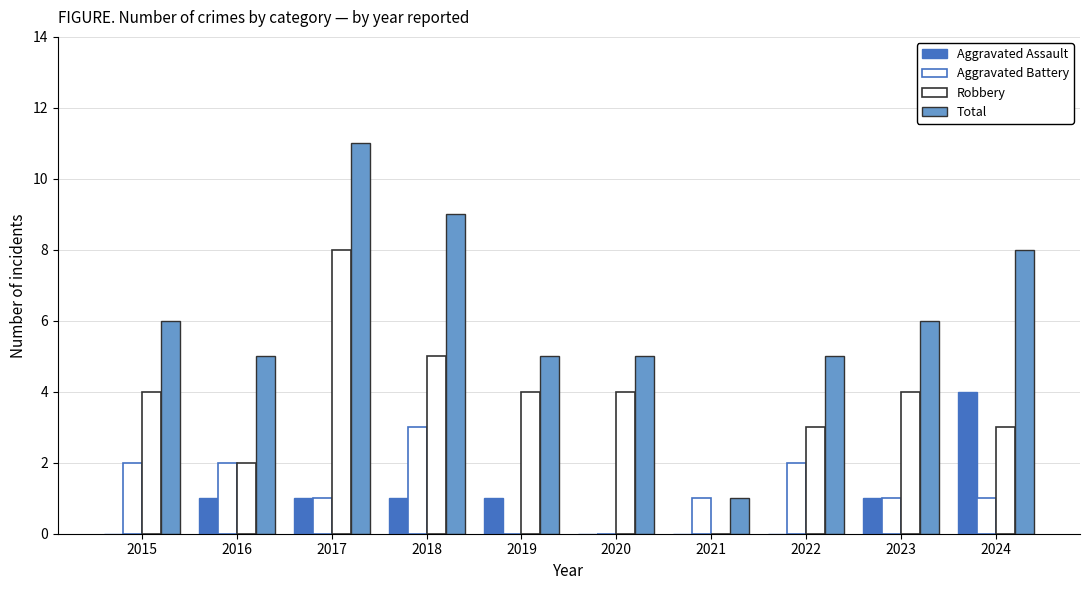

Count the number of categories in the chart.

10